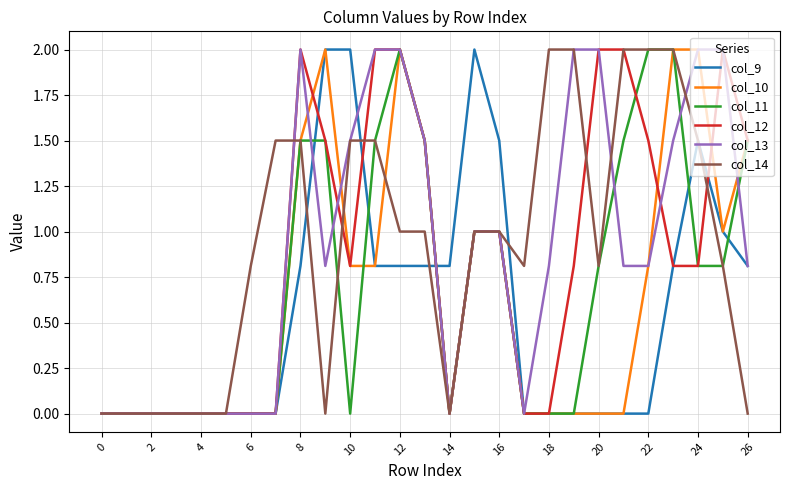

Is it true that col_14 equals 1.5 at 24?

True